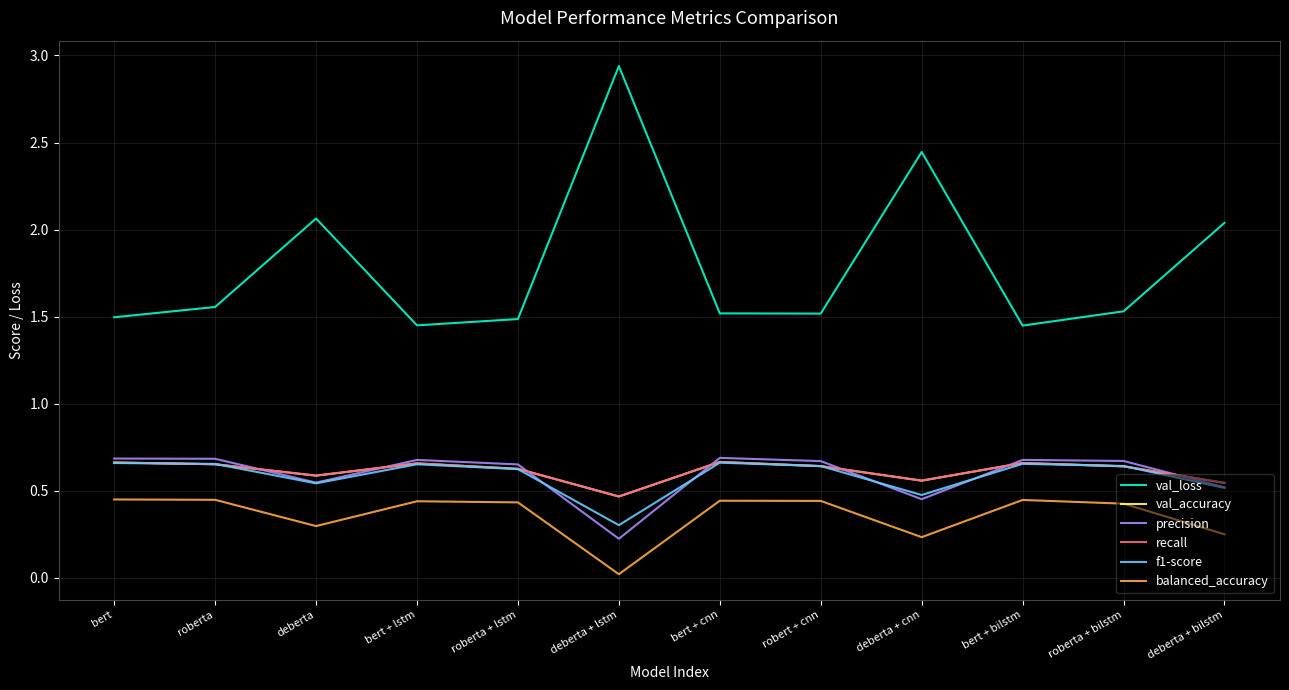

Does the chart have visible grid lines?

Yes